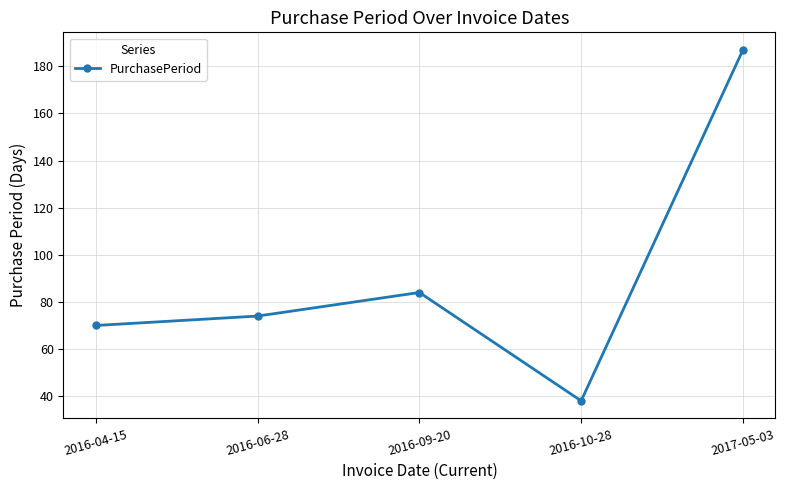

What is the change in value from 2016-10-28 to 2017-05-03?

+149